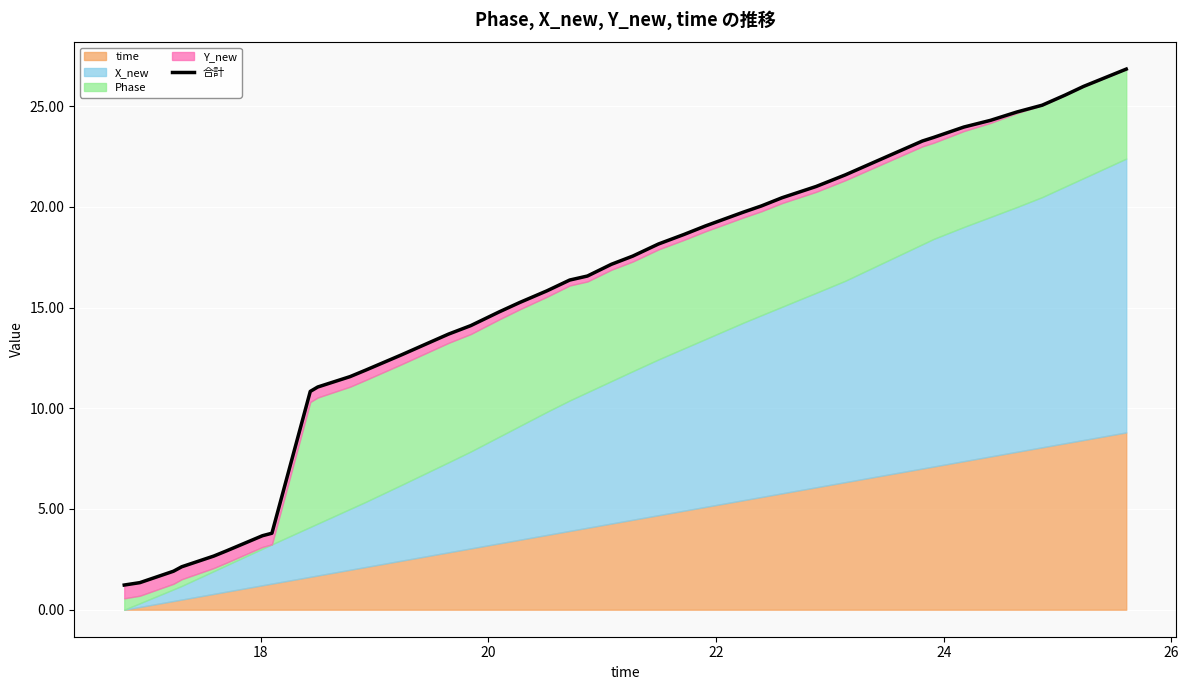

What is the greatest value displayed?

26.8